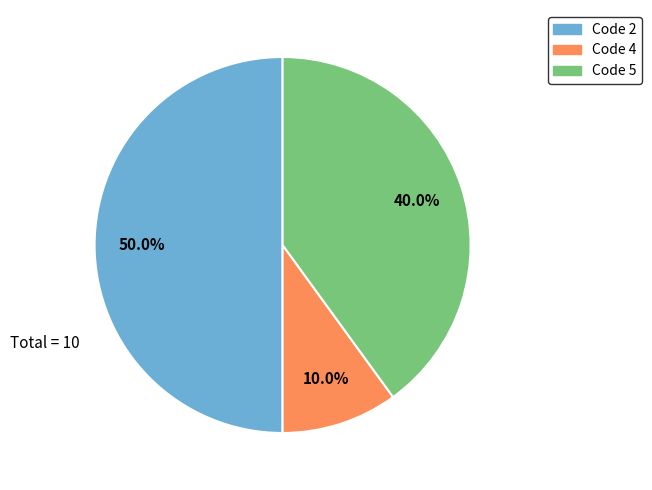

Rank the categories by value from lowest to highest.

Code 4, Code 5, Code 2